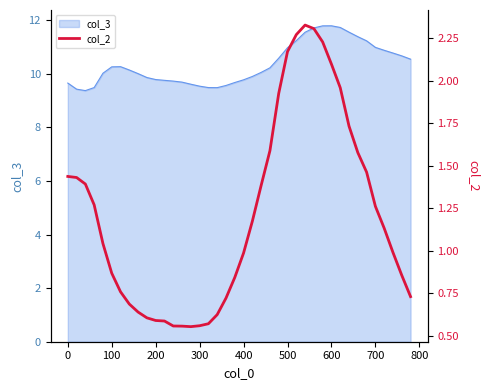

How many values exceed 1?

21